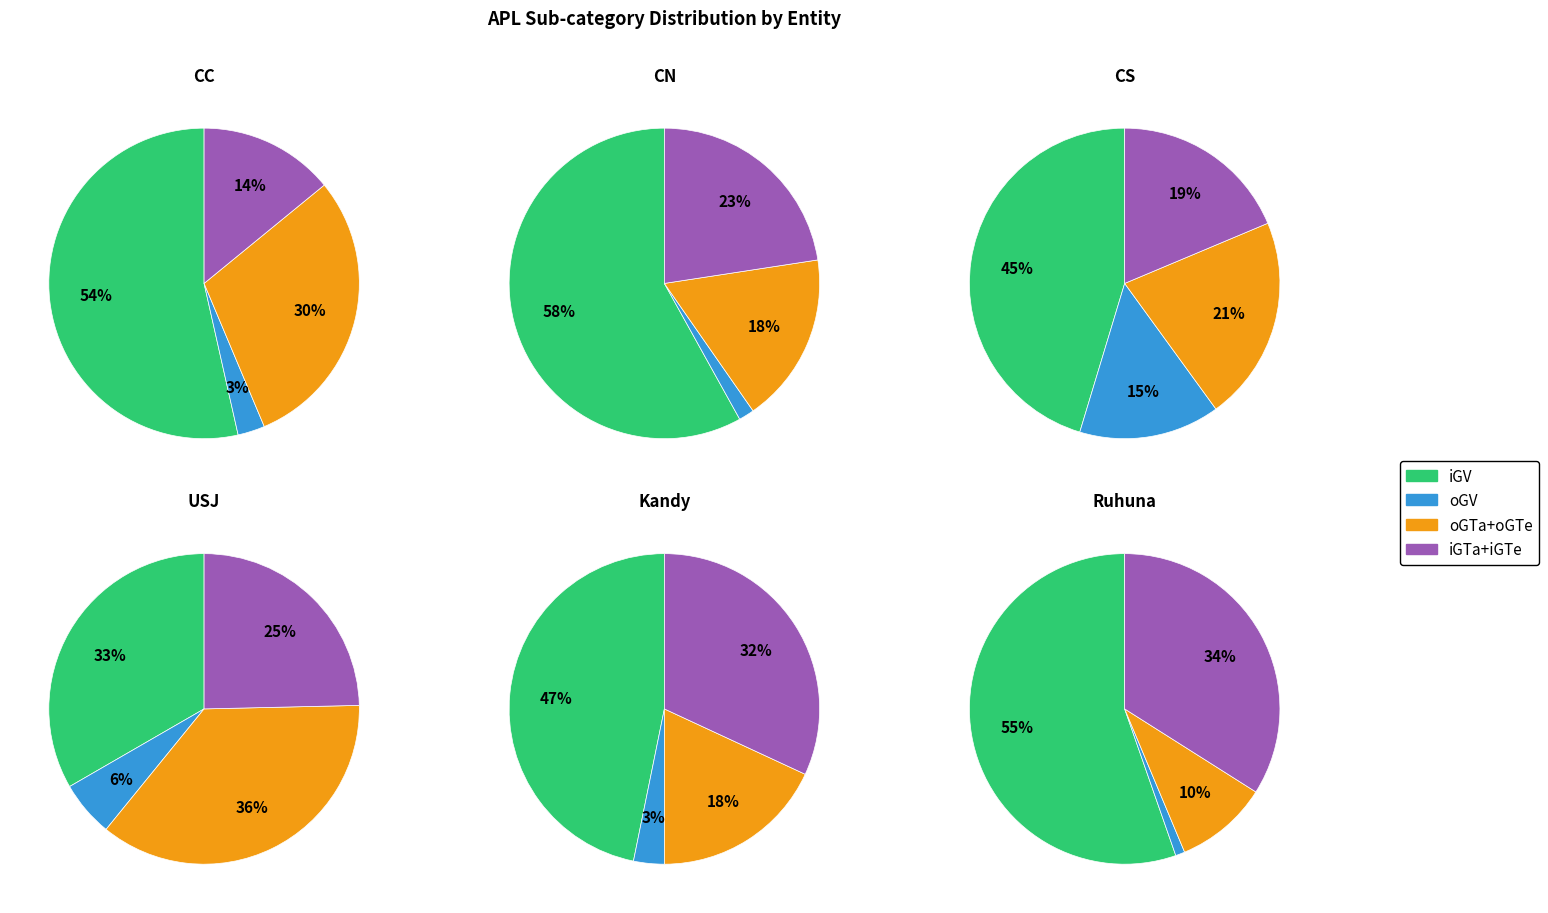

To the nearest percent, what is the difference between the largest and smallest slice percentages?

53%